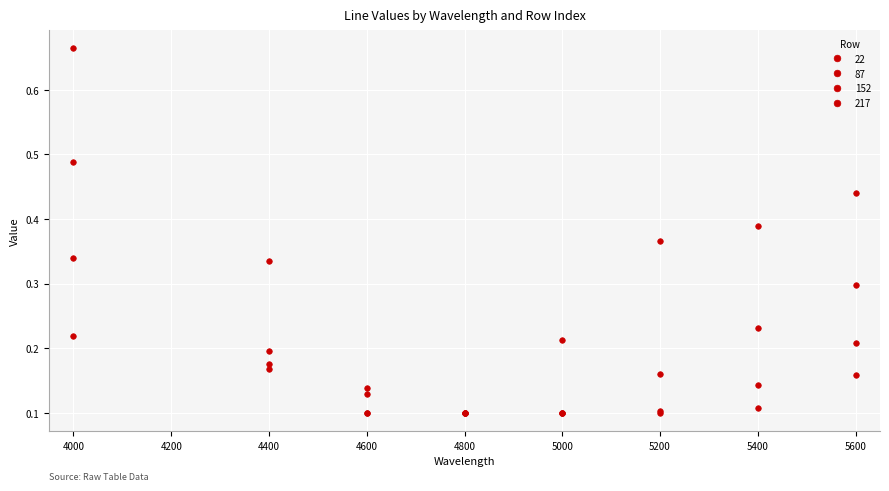

How many lines are shown in the chart?

4